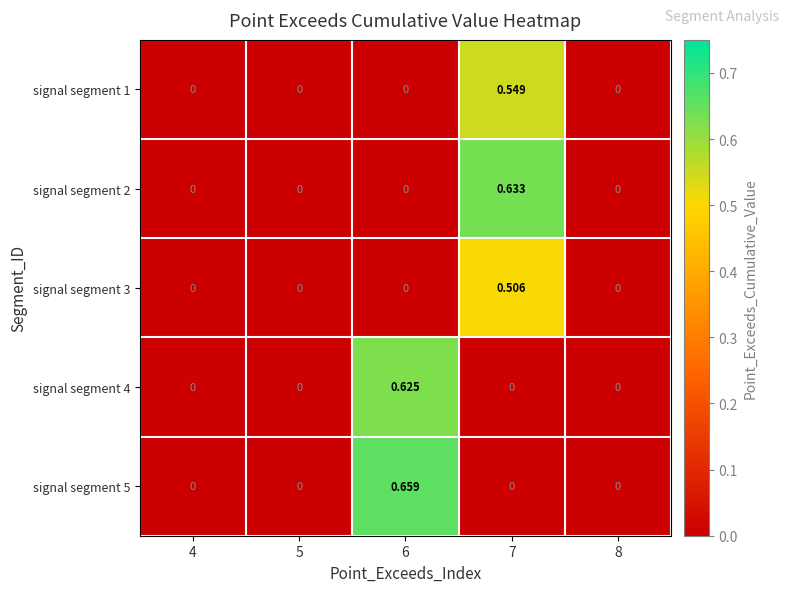

At how many categories does at least one series exceed 0?

2